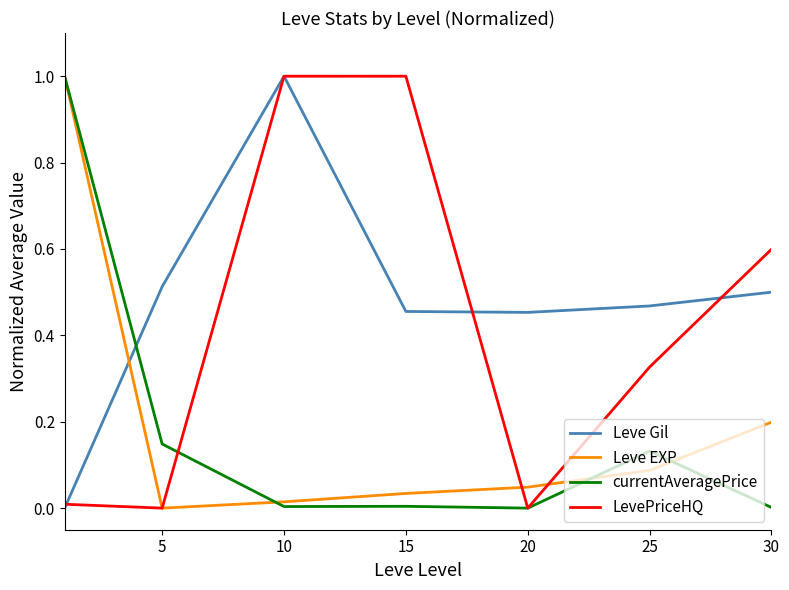

What is the maximum value shown in the chart?

1.0